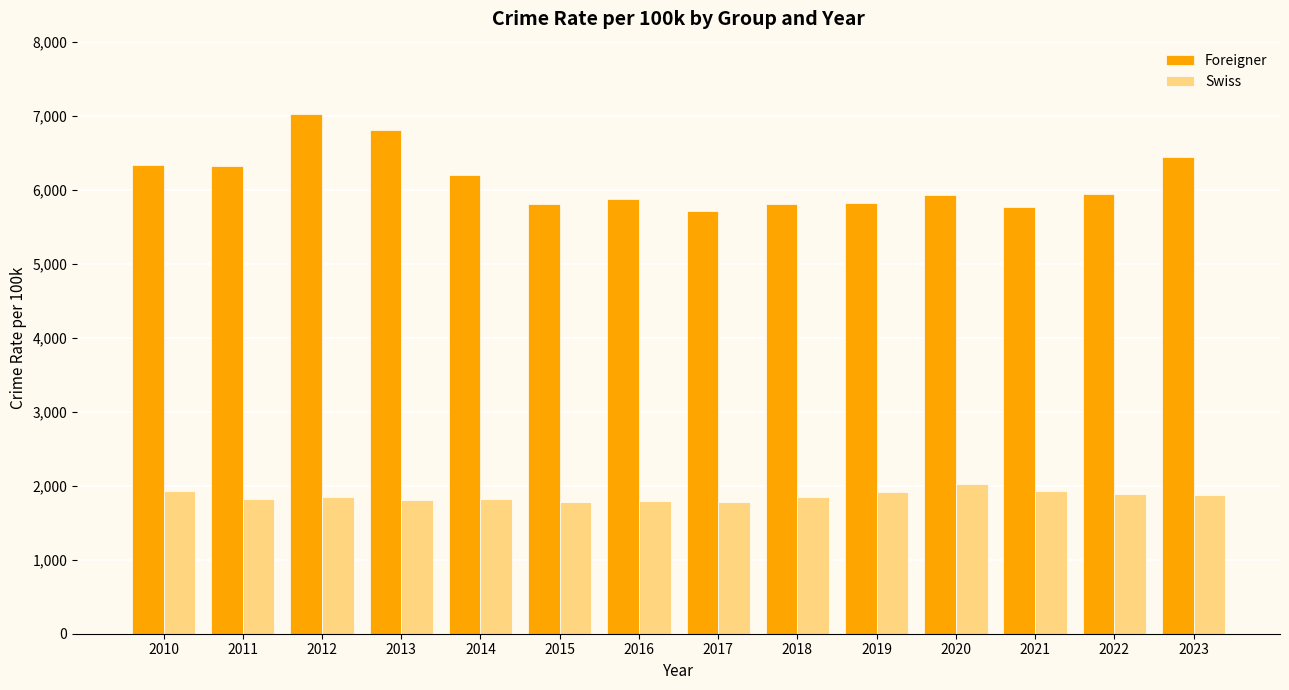

What is the minimum value for Swiss?

1774.4